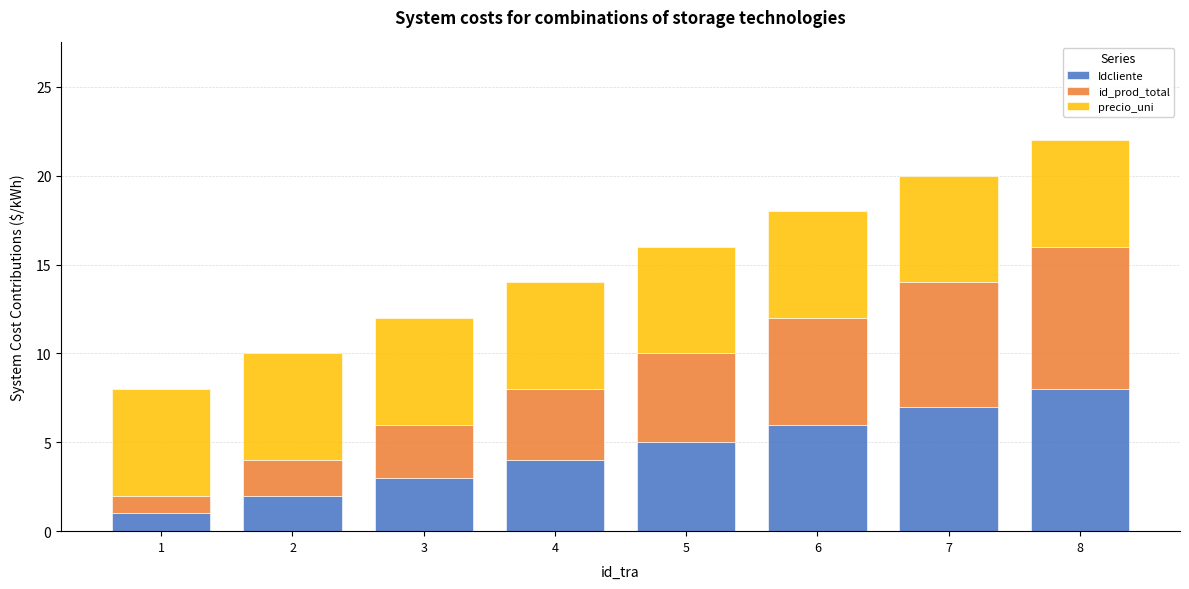

At which category is the sum across all series the highest?

8